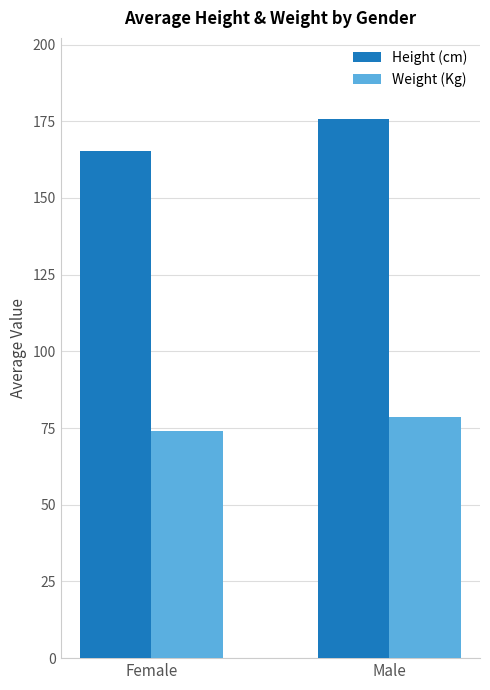

What is the sum of the Height (cm) values at Male and Female?

341.2